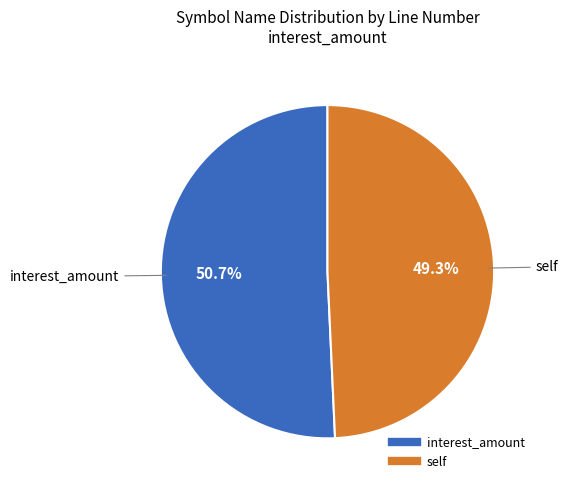

To the nearest percent, what is the difference between the largest and smallest slice percentages?

1%